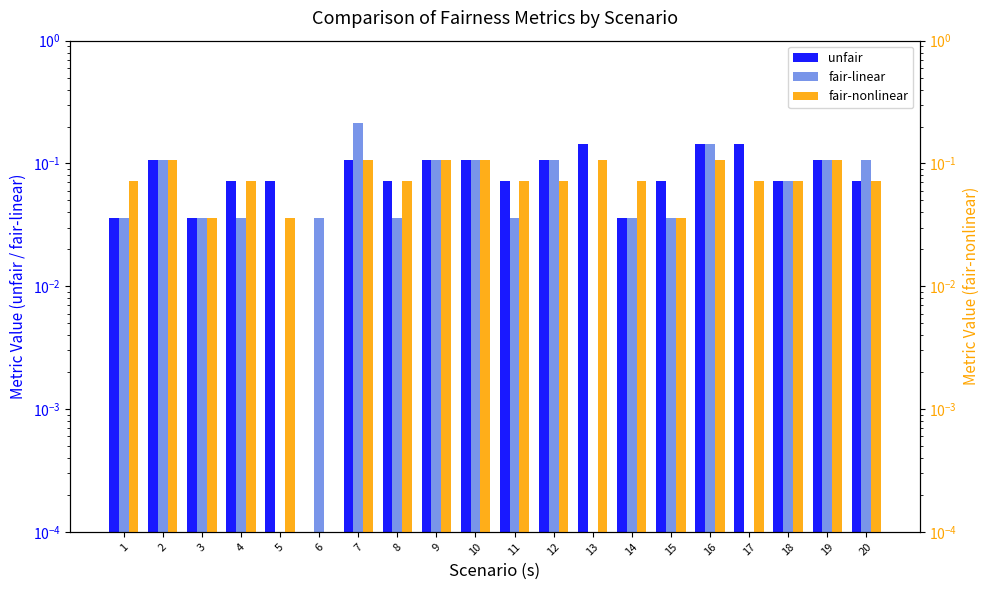

Where is unfair nearest to the value 0?

6